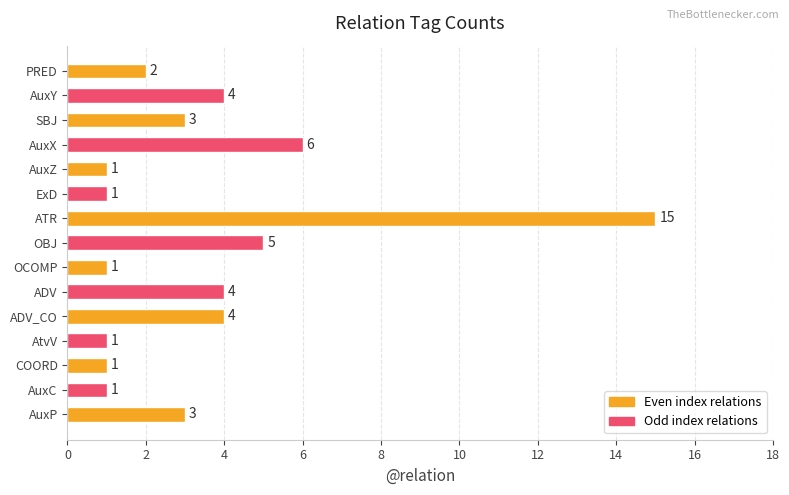

What is the greatest value displayed?

15